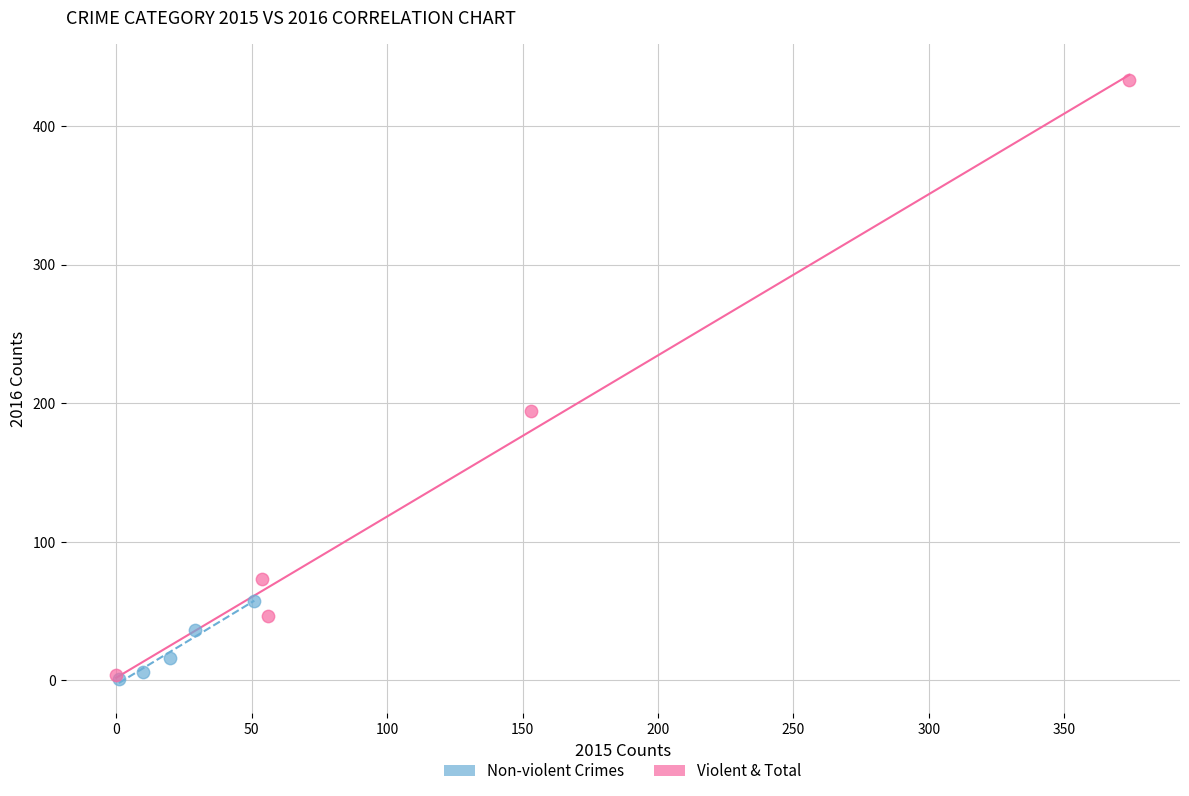

Which series has the largest Y range (max minus min)?

Violent & Total